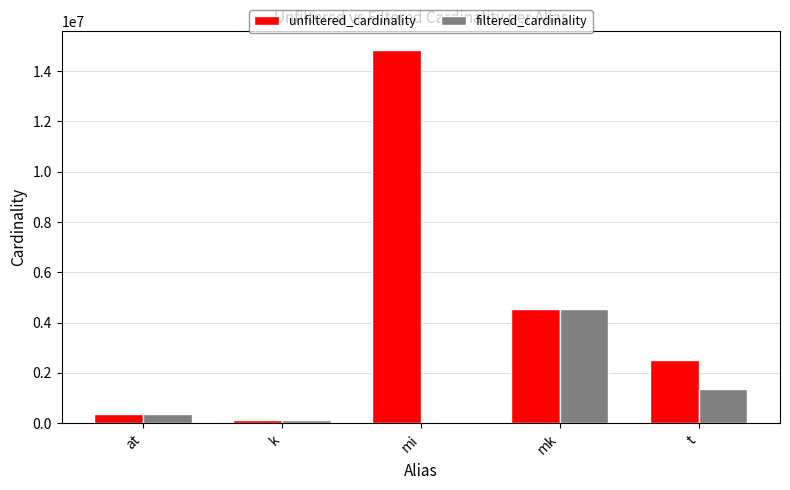

What value does the filtered_cardinality series have at mk?

4523930